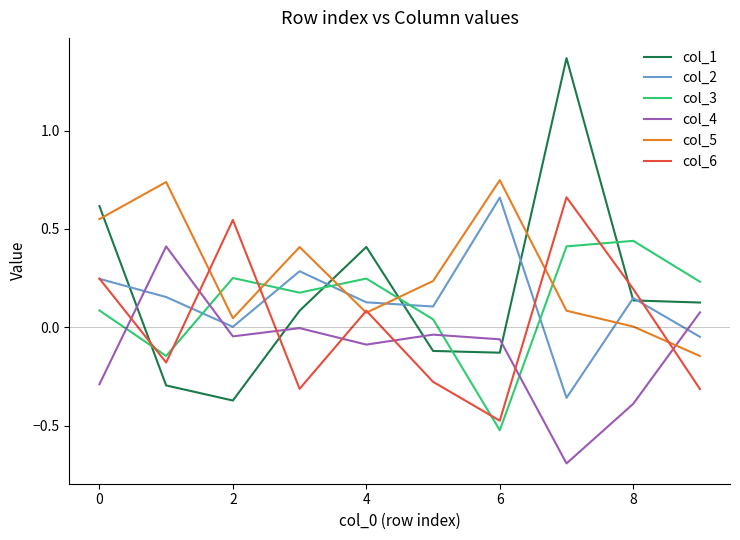

Which series has the largest range (max minus min)?

col_1